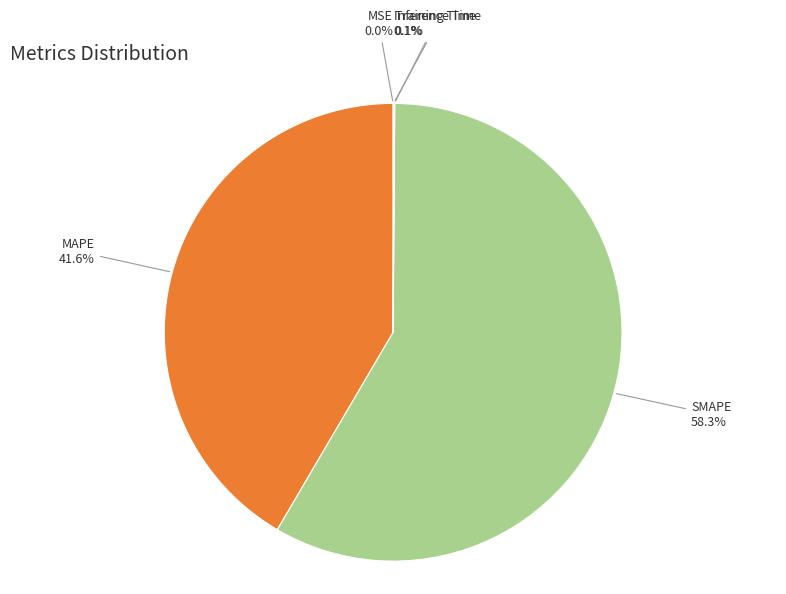

Is there any slice that represents more than half of the pie?

Yes